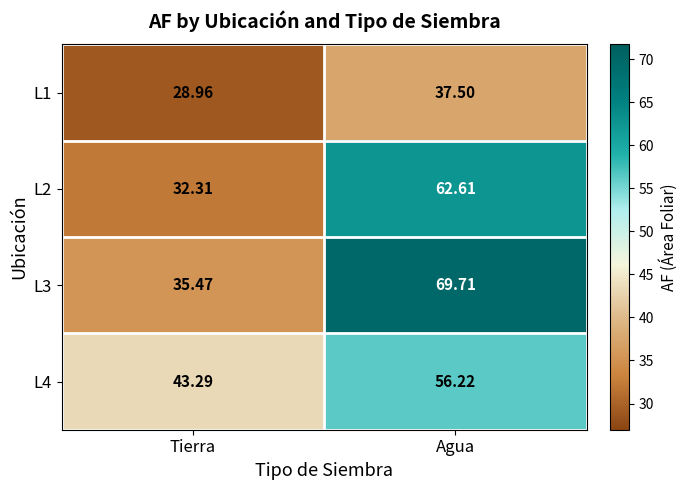

What is the maximum value shown in the chart?

69.7